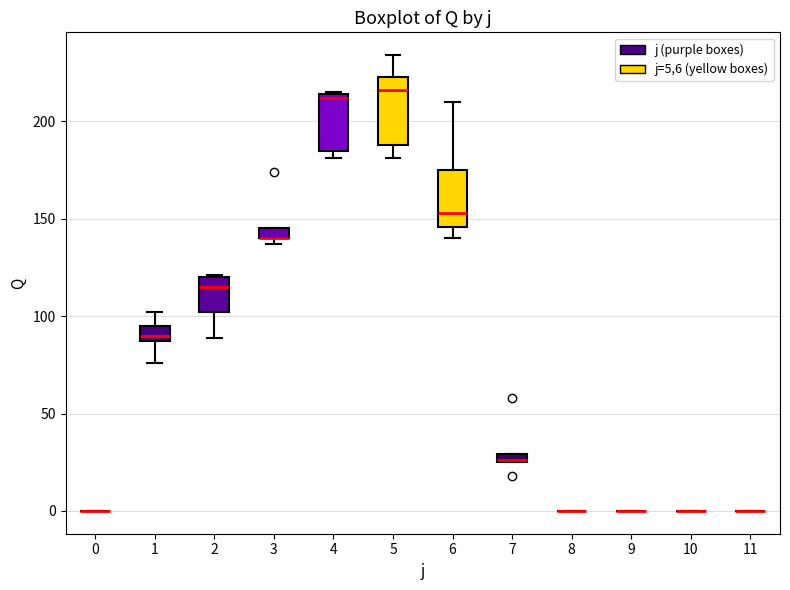

Comparing the boxes themselves (not the whiskers), which one is the tallest?

5